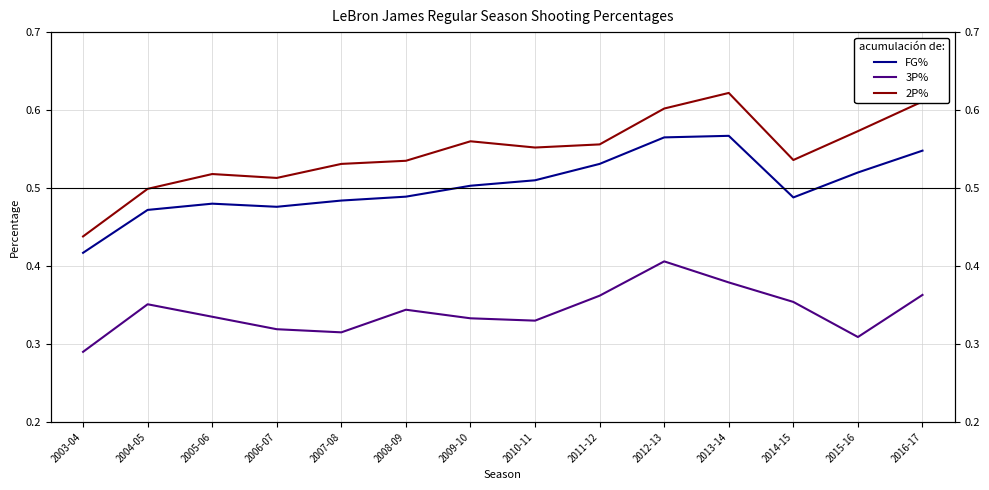

Where is FG% nearest to the value 0?

2003-04